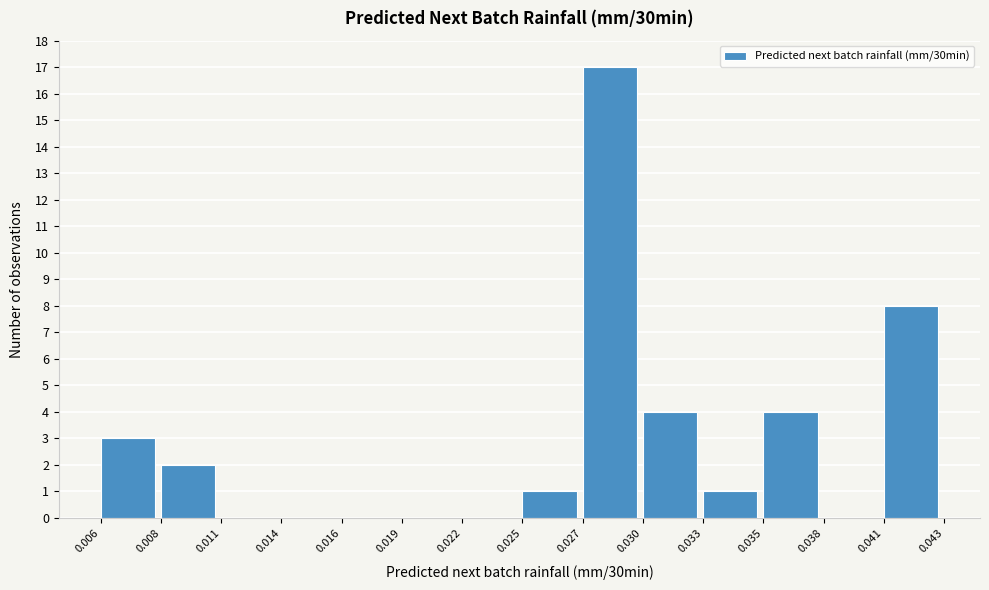

Reading right to left, list all the values displayed in this chart.

0.041=8	0.038=0	0.035=4	0.033=1	0.030=4	0.027=17	0.025=1	0.022=0	0.019=0	0.016=0	0.014=0	0.011=0	0.008=2	0.006=3